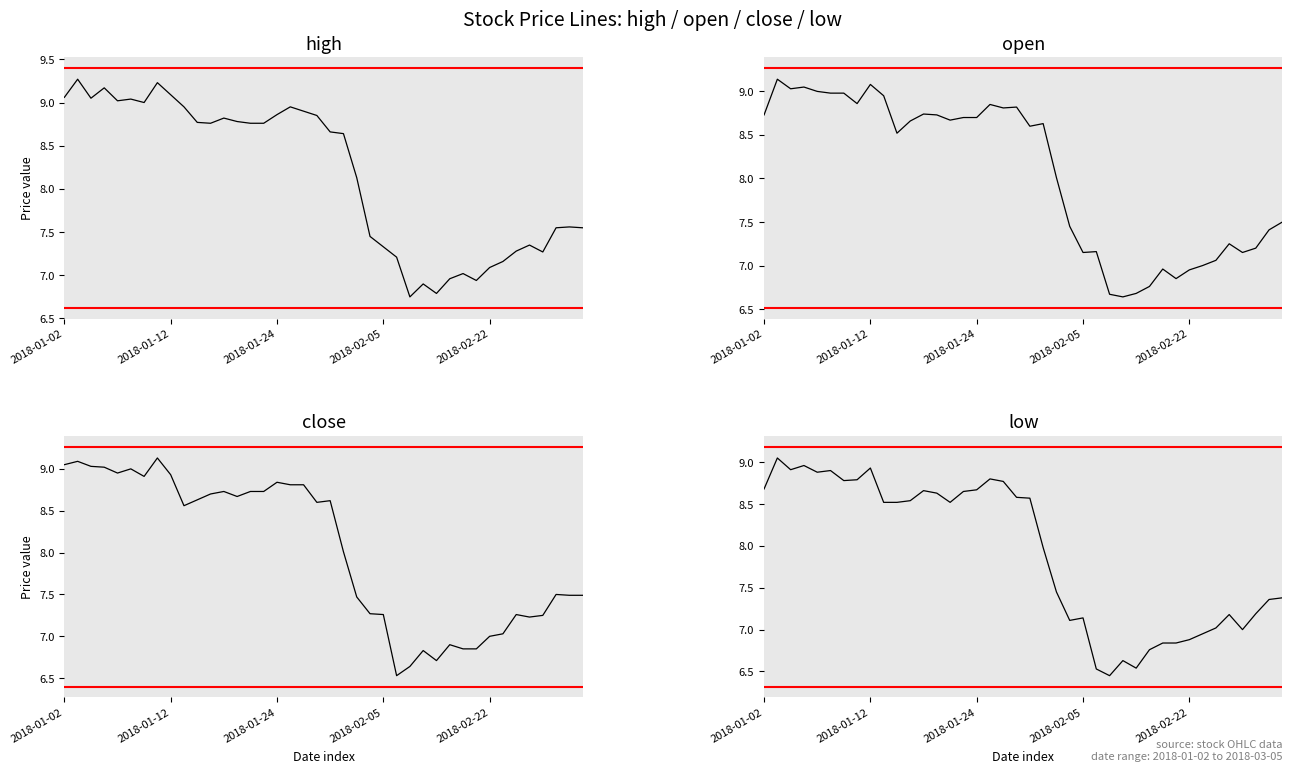

What is the total value across all series at 33?

28.1